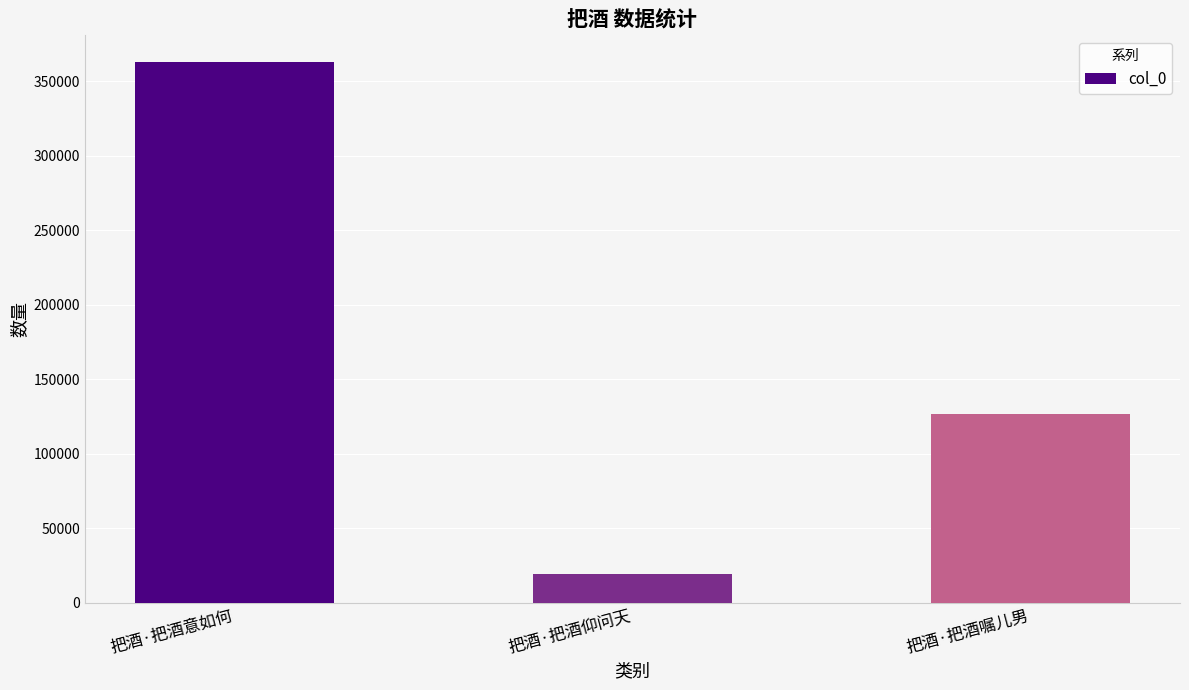

Where is the data nearest to the value 190877?

把酒·把酒嘱儿男